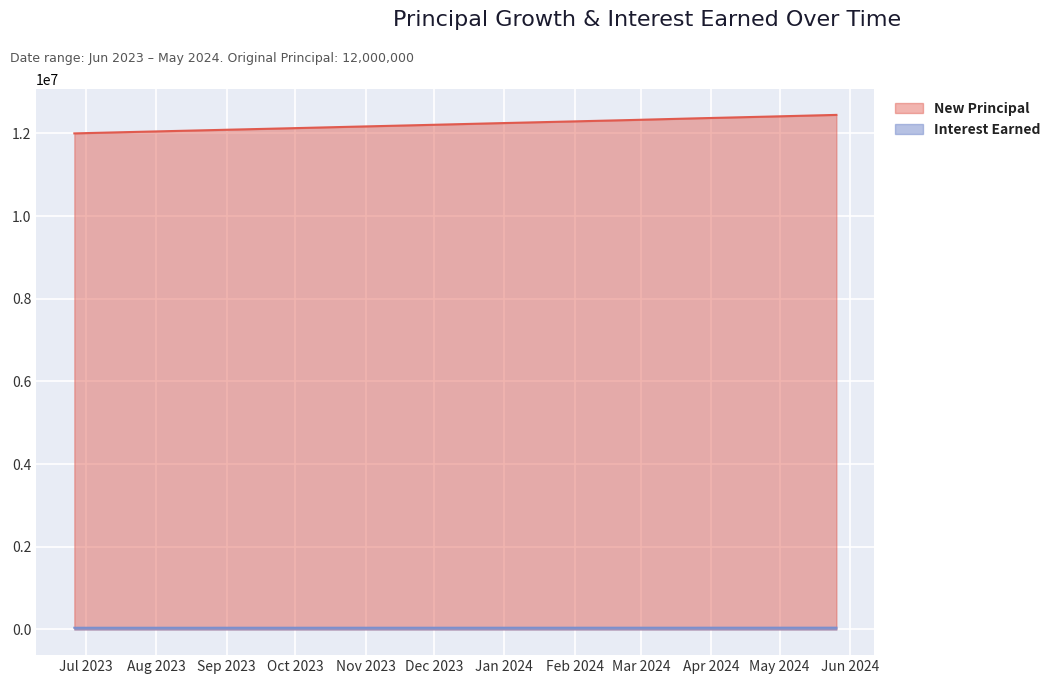

Which category has the lowest value across all series?

2023-06-26